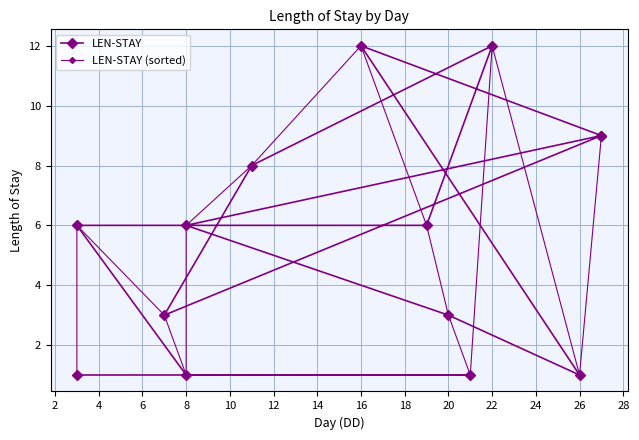

How many interior local peaks does the LEN-STAY series have?

2